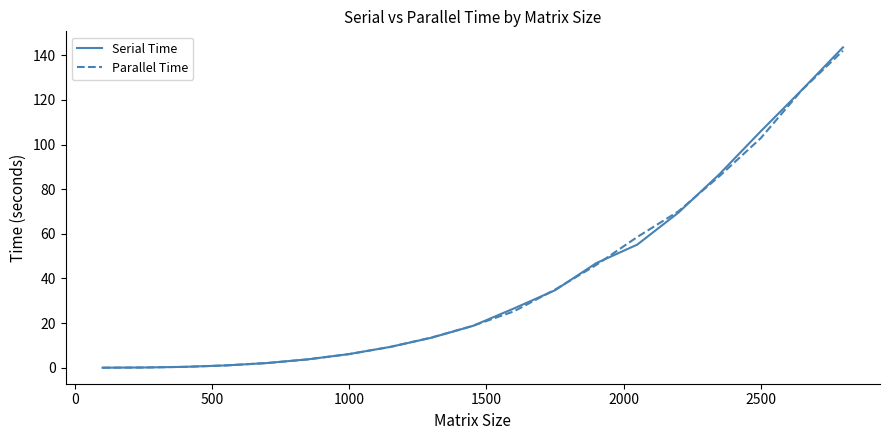

What is the maximum value for Serial Time?

143.6